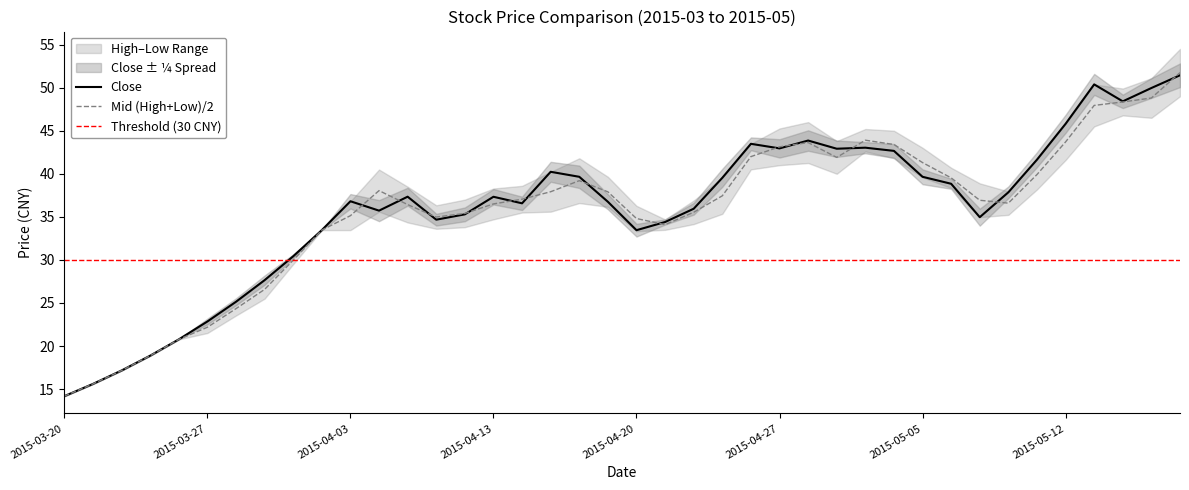

Which series has the largest range (max minus min)?

high